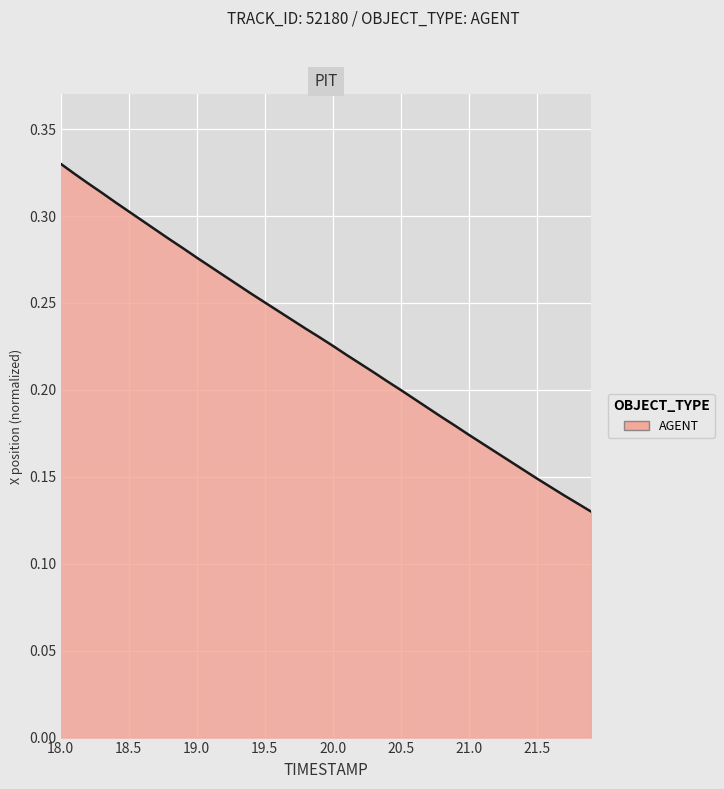

Is it true that the value at 20.5 is 0.4?

False